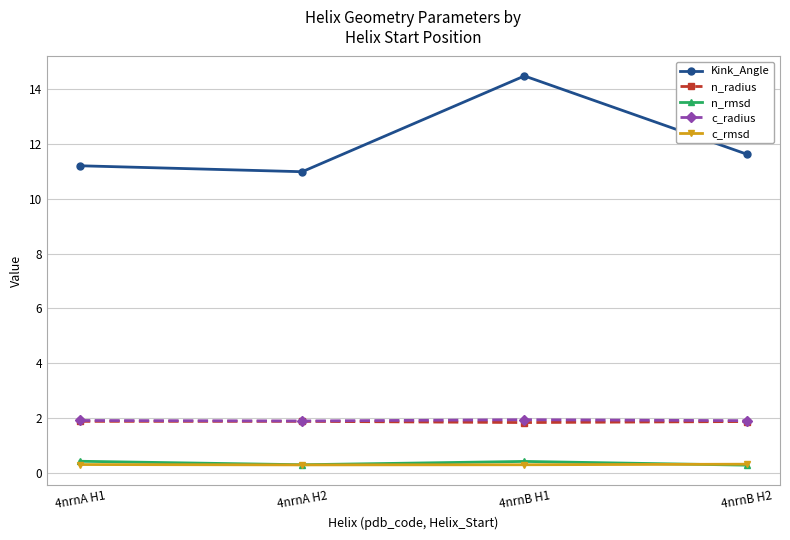

What is the sum of all c_rmsd values?

1.2